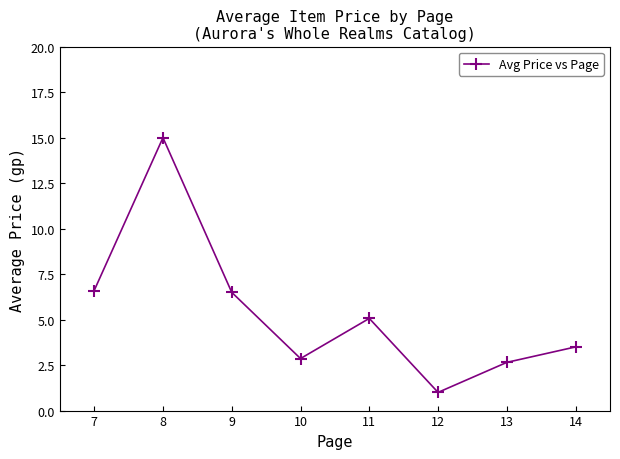

What is the sum of all values?

43.2